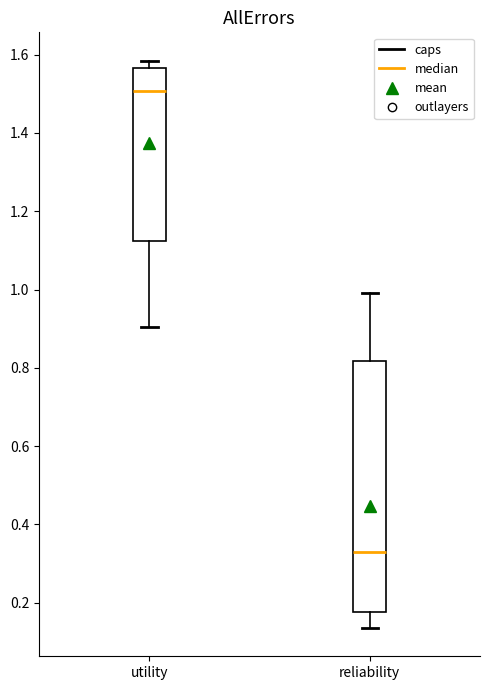

Where is the upper edge of the box for utility on the y-axis? The values are not printed on the chart, so give them approximately, as read against the axis.

1.56